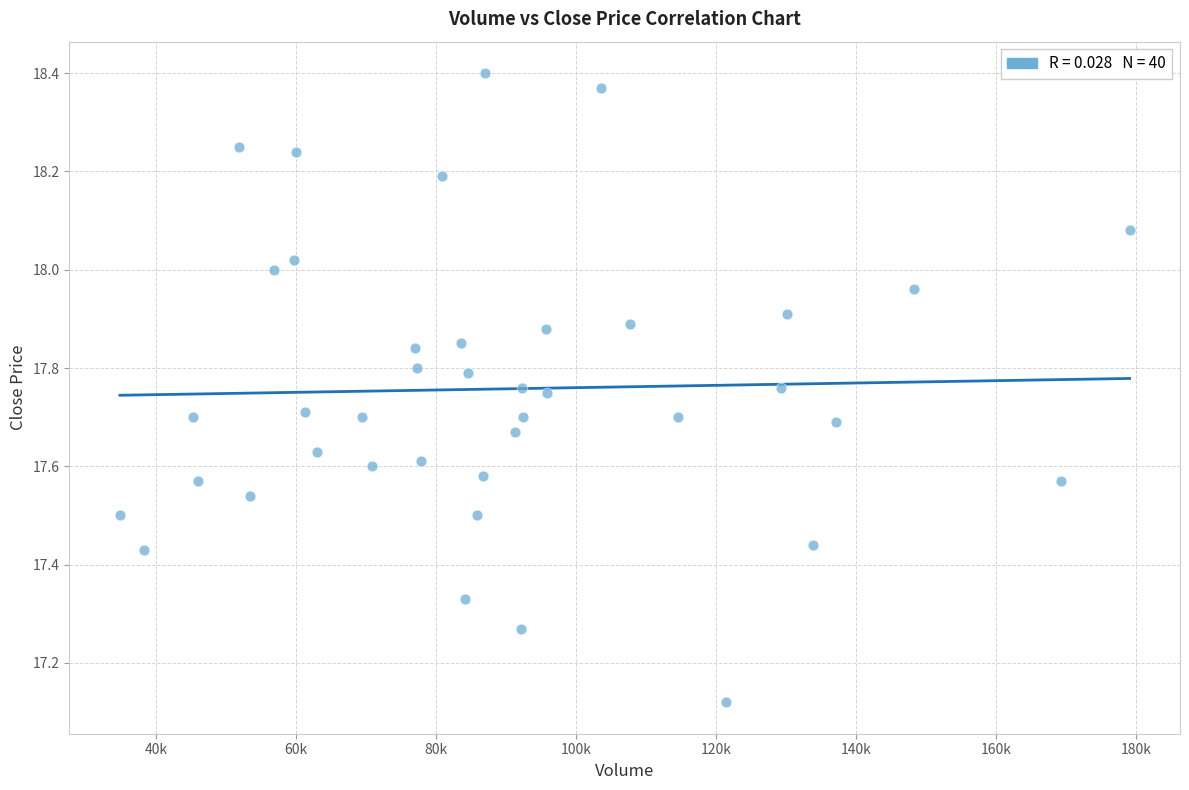

What is the range of Y values (max minus min)?

1.3